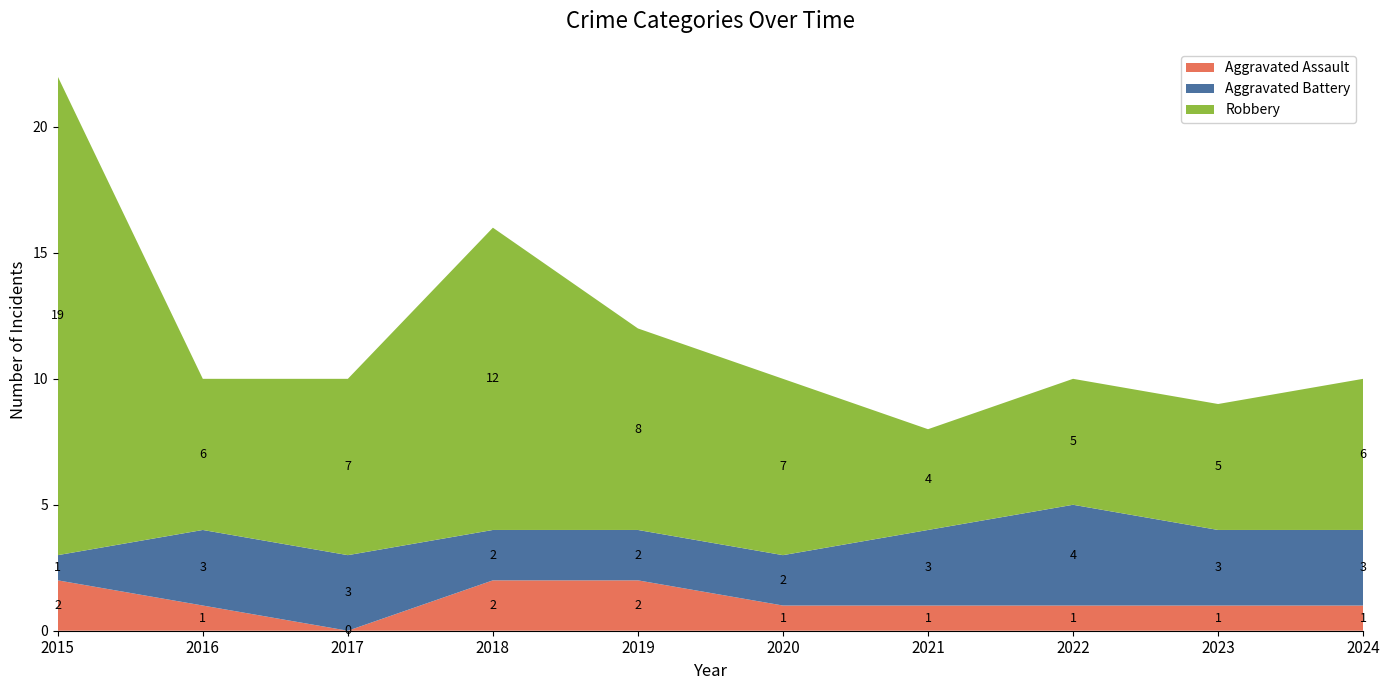

Reading left to right, transcribe all the data shown in this chart.

Aggravated Assault: 2015=2	2016=1	2017=0	2018=2	2019=2	2020=1	2021=1	2022=1	2023=1	2024=1
Aggravated Battery: 2015=1	2016=3	2017=3	2018=2	2019=2	2020=2	2021=3	2022=4	2023=3	2024=3
Robbery: 2015=19	2016=6	2017=7	2018=12	2019=8	2020=7	2021=4	2022=5	2023=5	2024=6